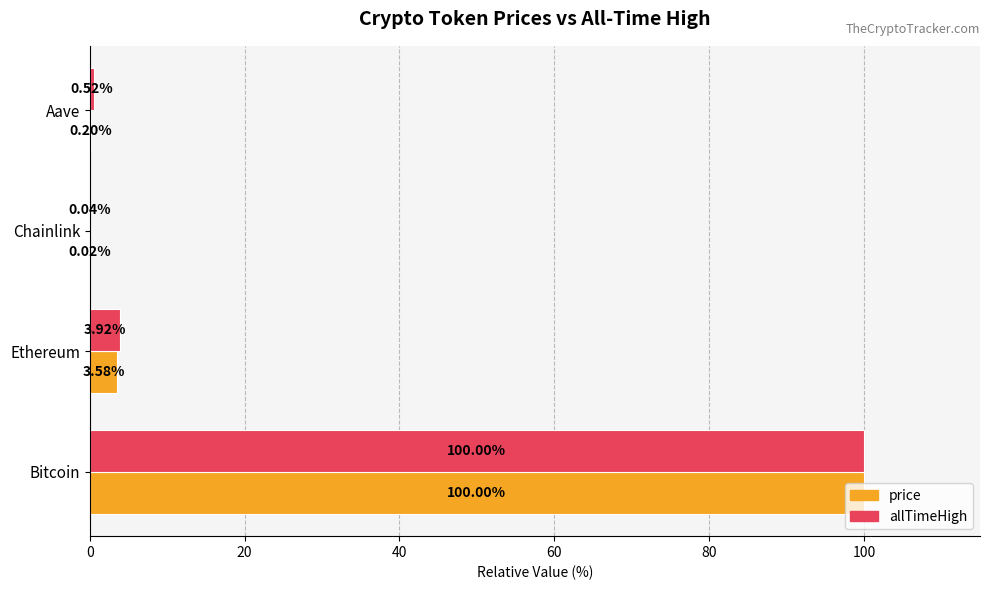

Between Bitcoin and Ethereum, which series saw the biggest shift?

price